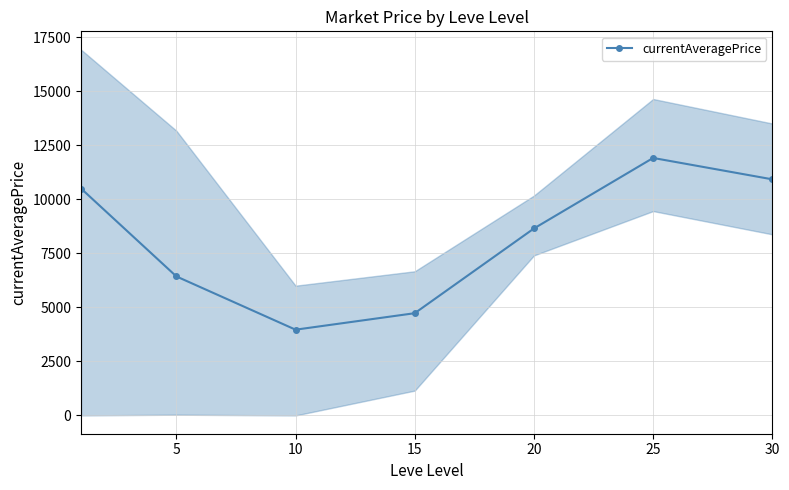

What is the ratio of the value at 30 to the value at 20?

1.3